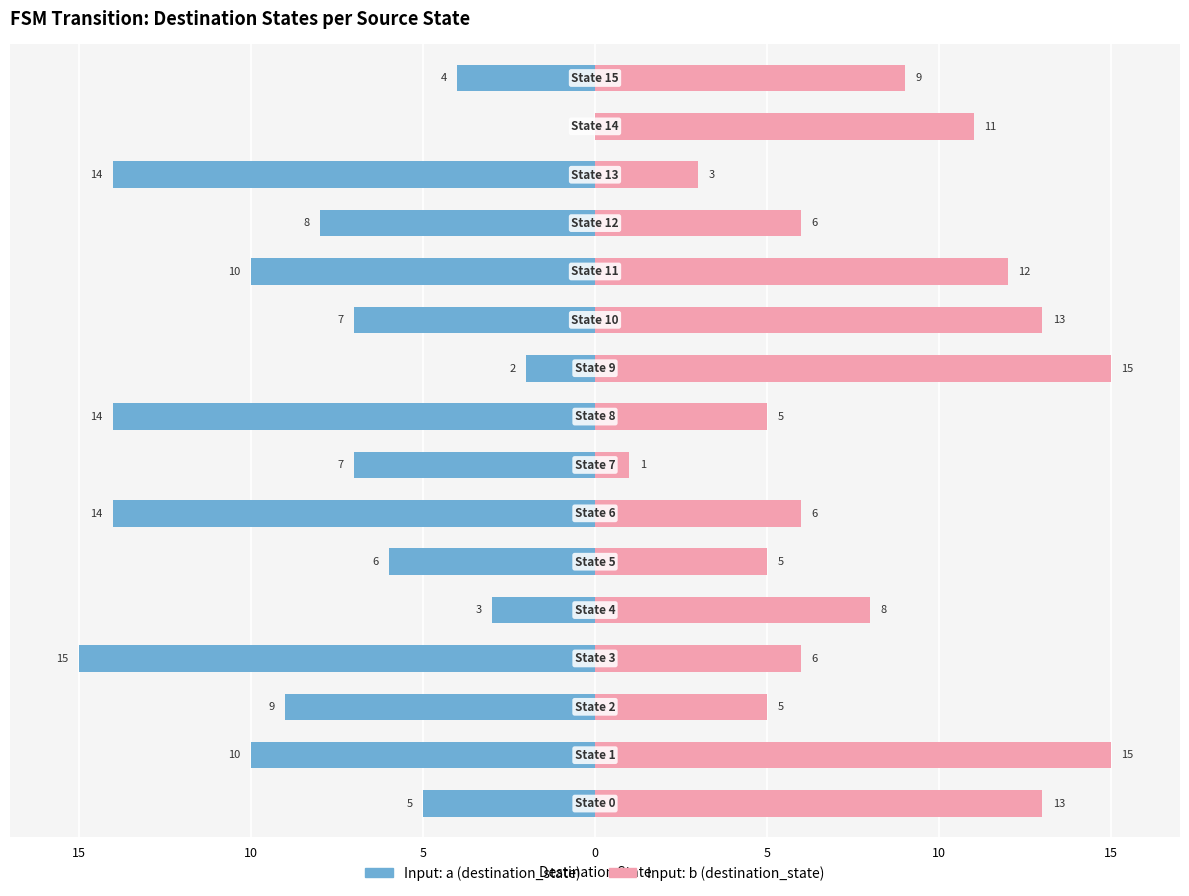

Does the chart contain any negative values?

Yes